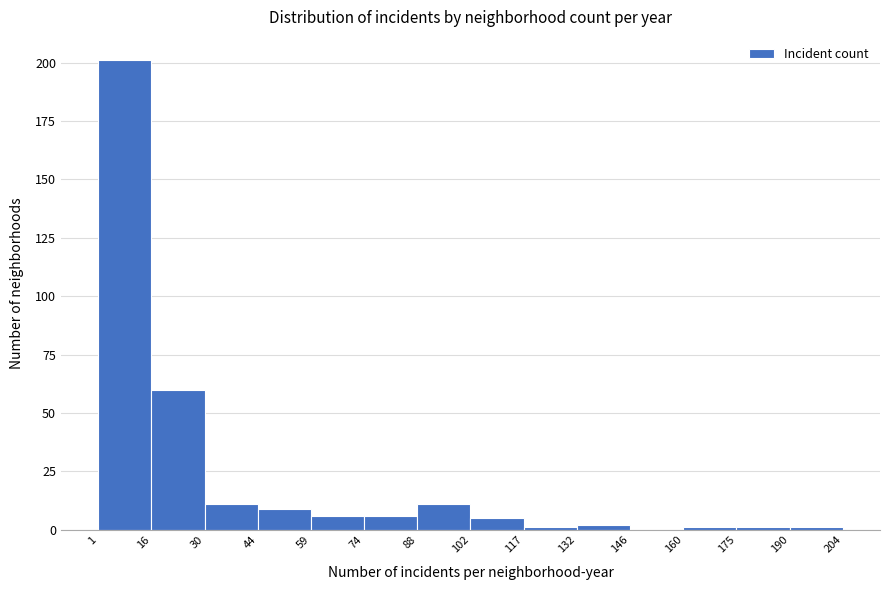

Over which range of the x-axis is the bar tallest?

1 to 16